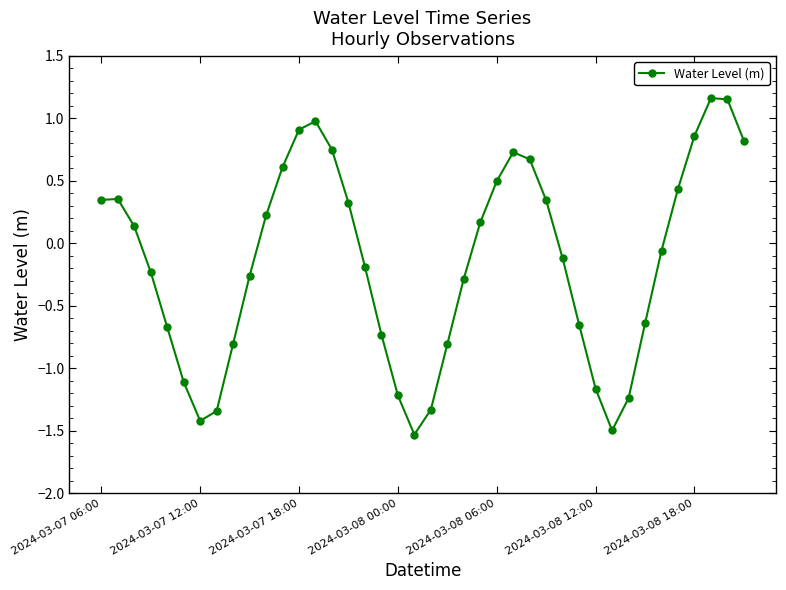

True or false: there are more than 0 points higher than both neighbors.

True